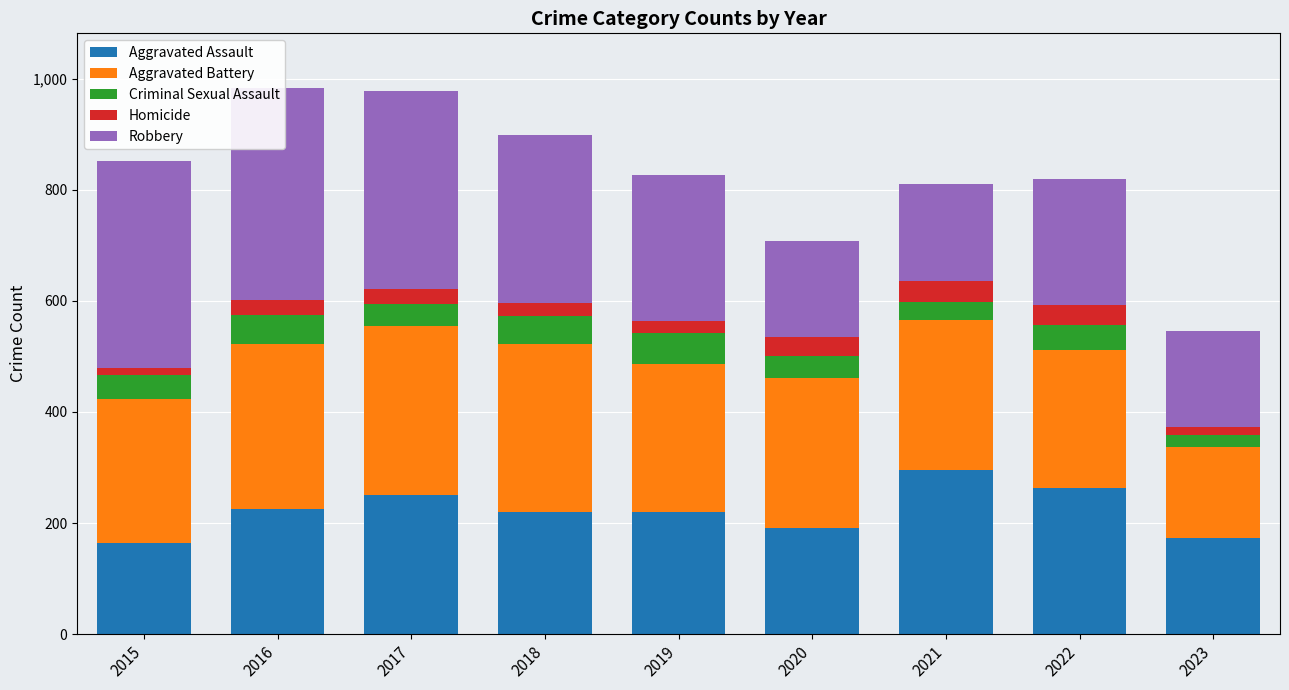

How many data points in Criminal Sexual Assault are above 43?

4